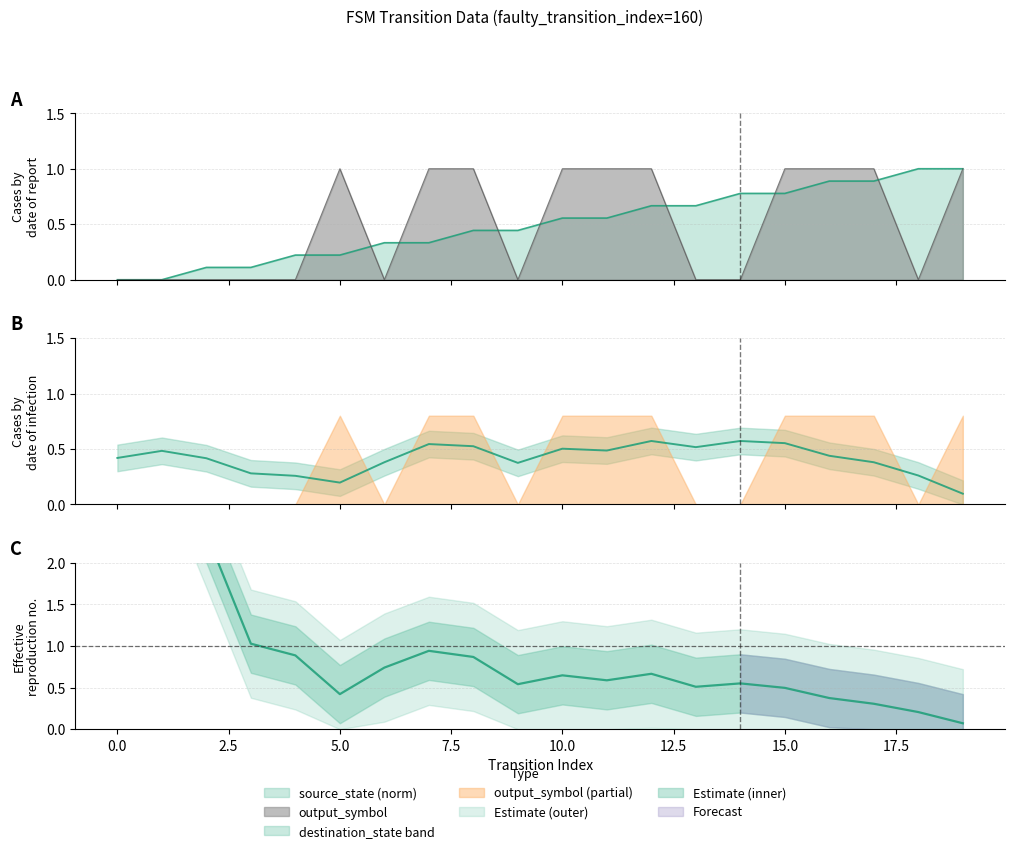

How many positive values does the output_symbol series have?

10